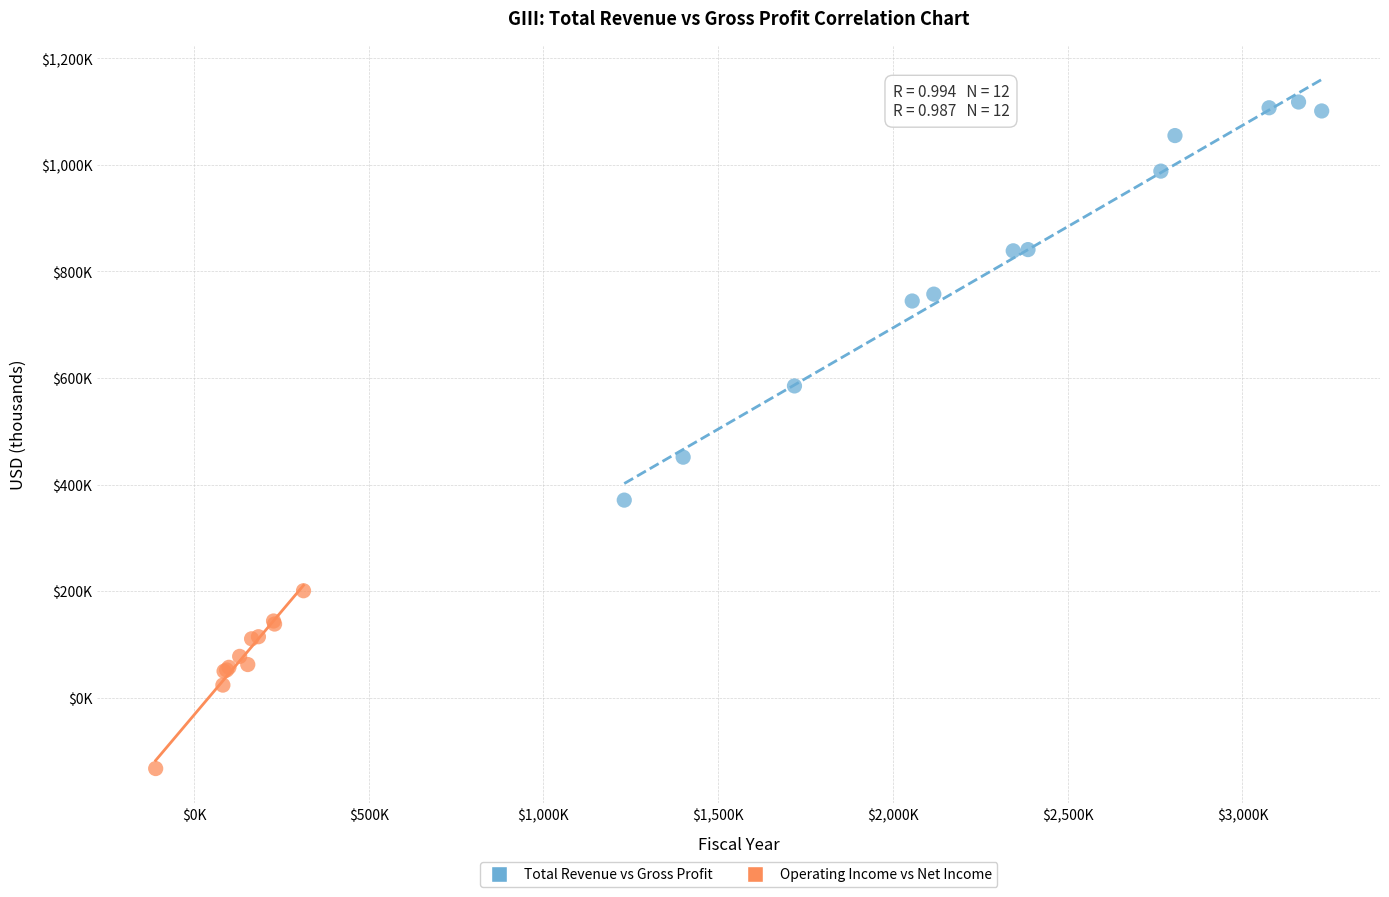

What are all the series names shown in the legend?

Total Revenue vs Gross Profit, Operating Income vs Net Income